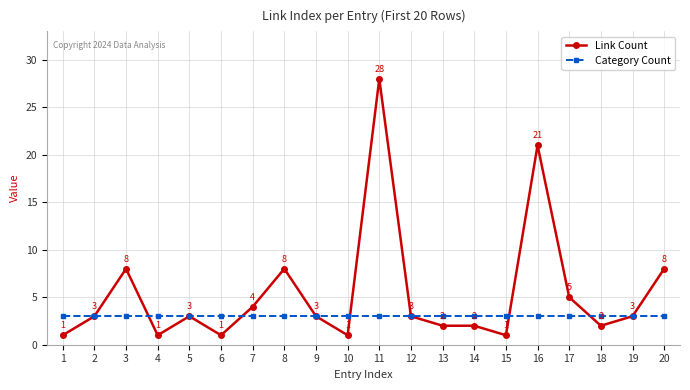

Which label corresponds to the largest value in the chart?

11